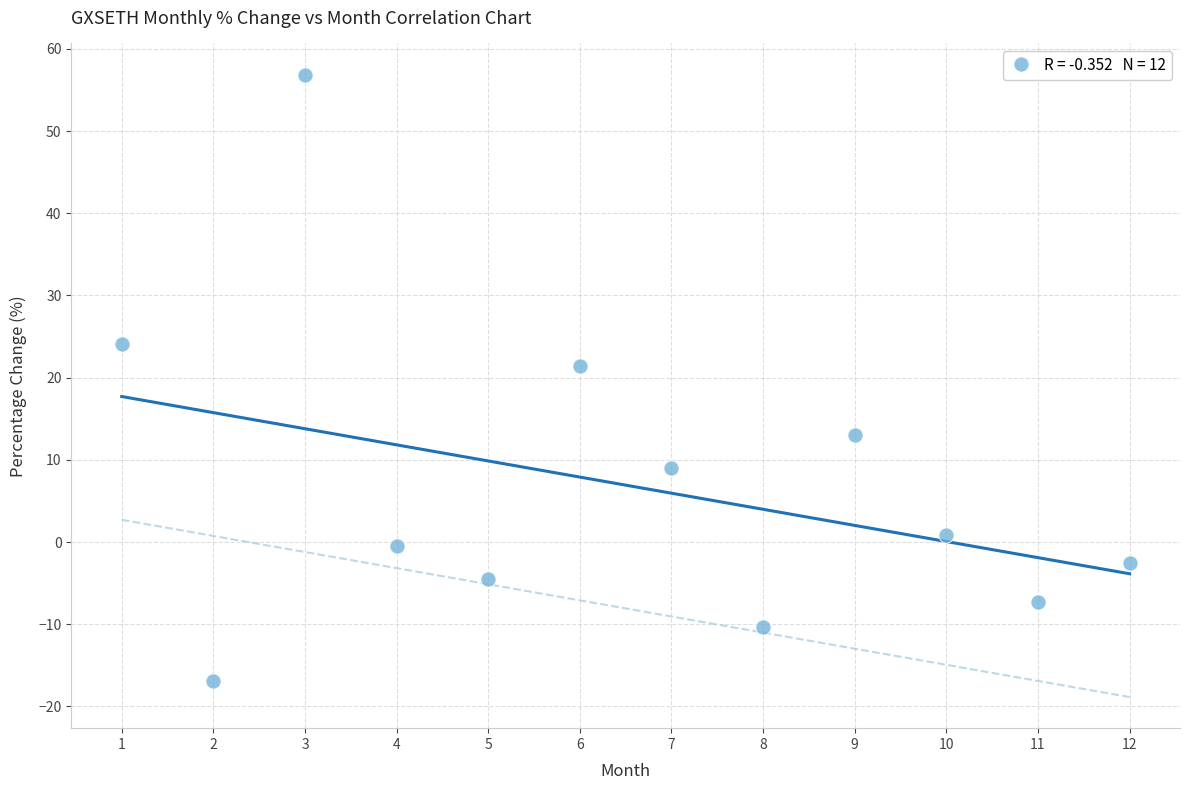

What is the average X value?

6.5